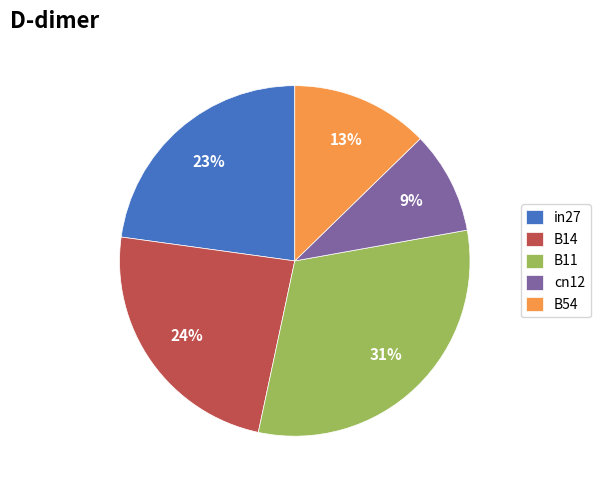

Does in27 represent more than half of the total?

No